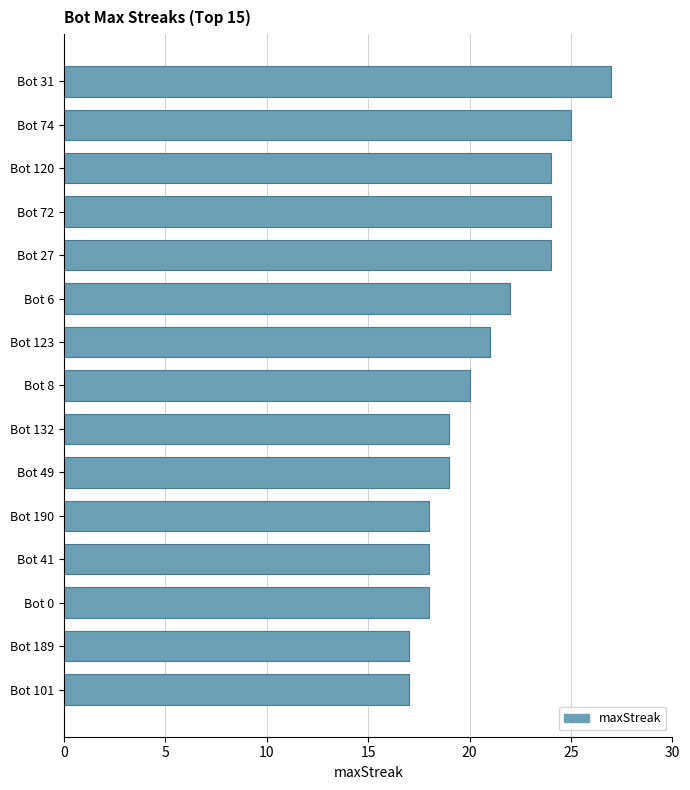

What is the sum of all values?

313